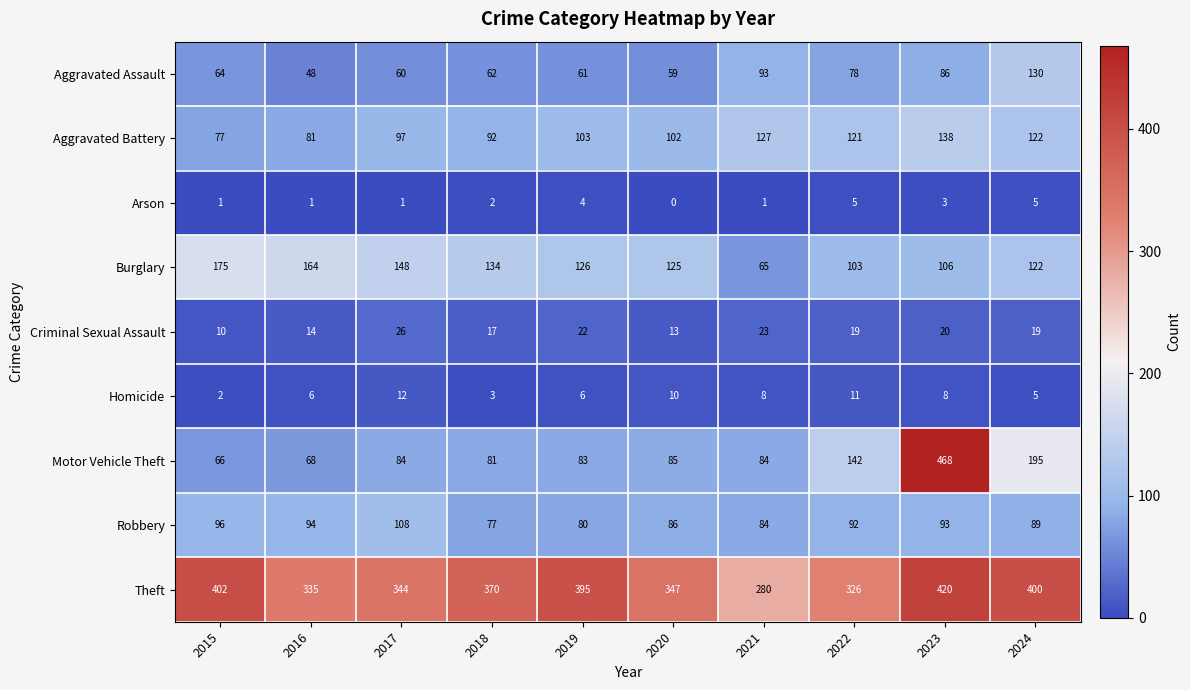

What value does the Robbery series have at 2017, to the nearest 5?

110